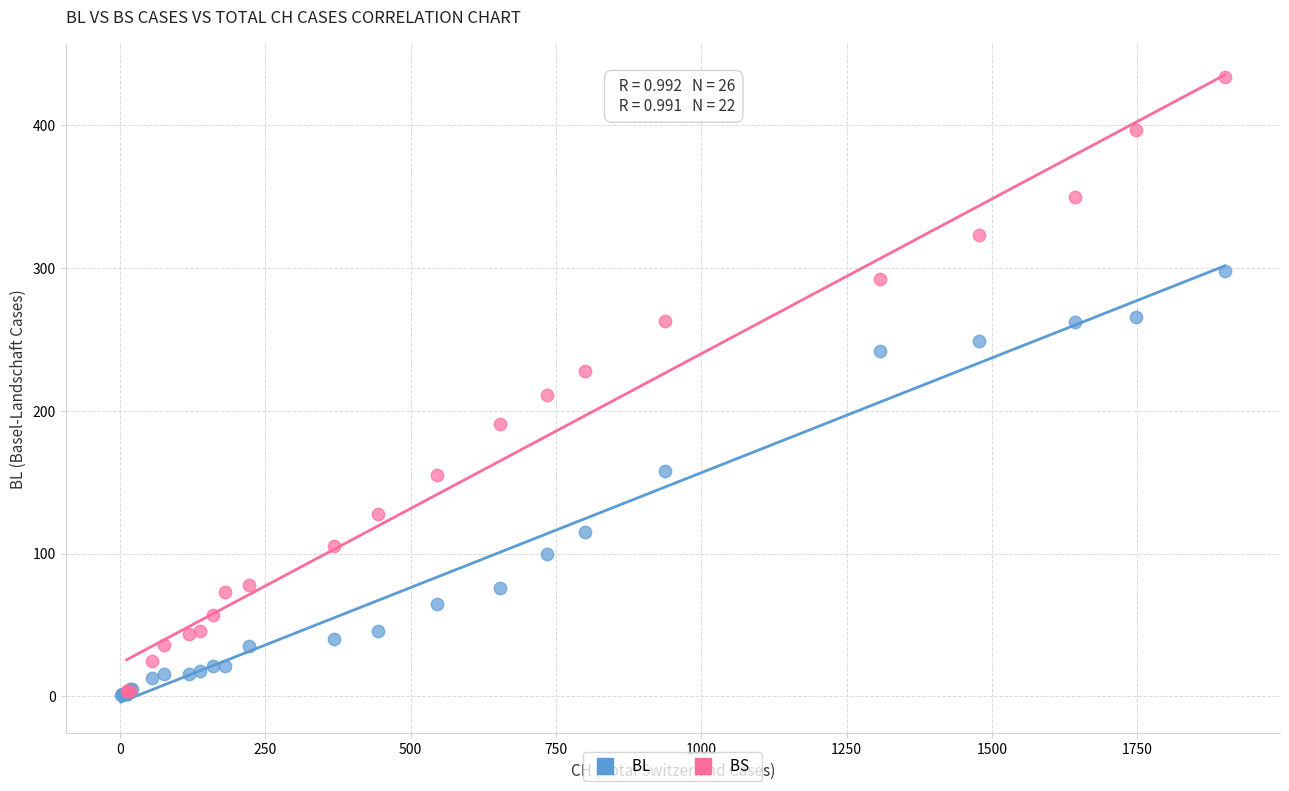

Which series has the largest Y range (max minus min)?

BS